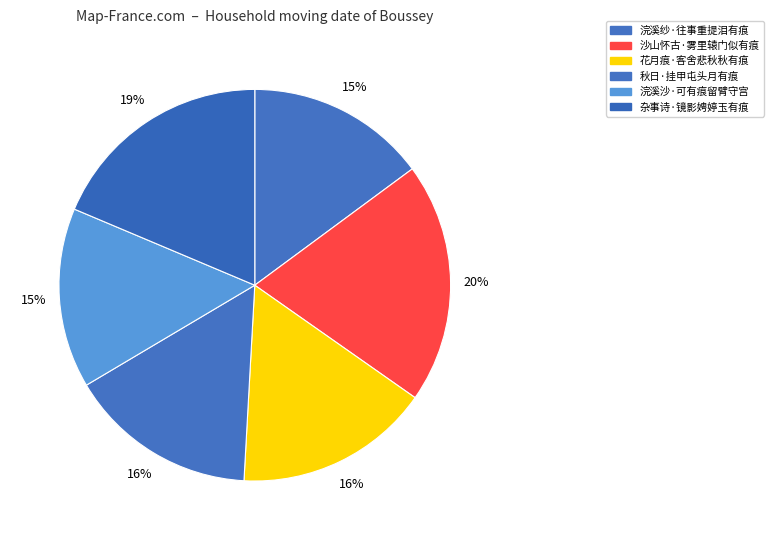

Is it true that 浣溪沙·可有痕留臂守宫 is 3% of the pie?

False